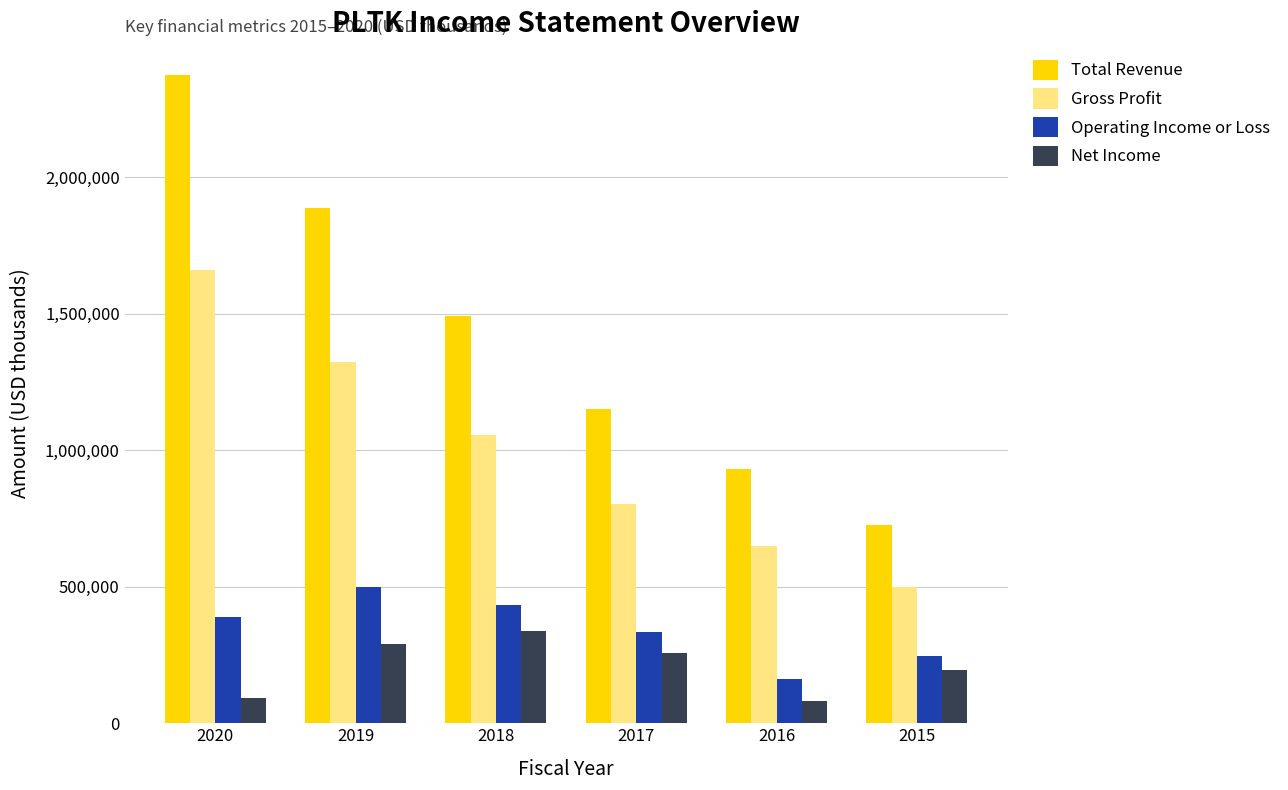

What is the value of the Gross Profit bar at the 4th from the left?

802600